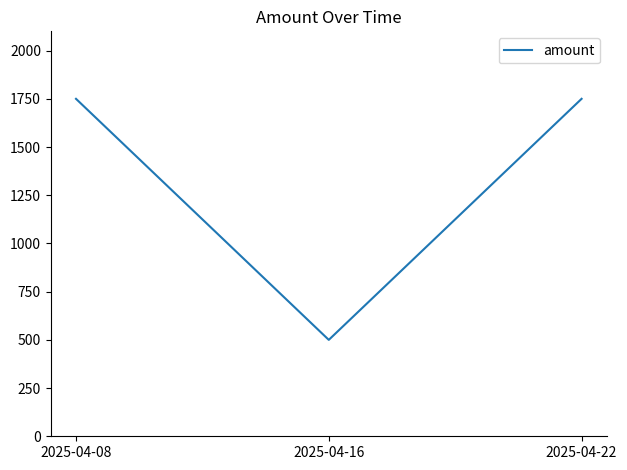

How many lines are shown in the chart?

1